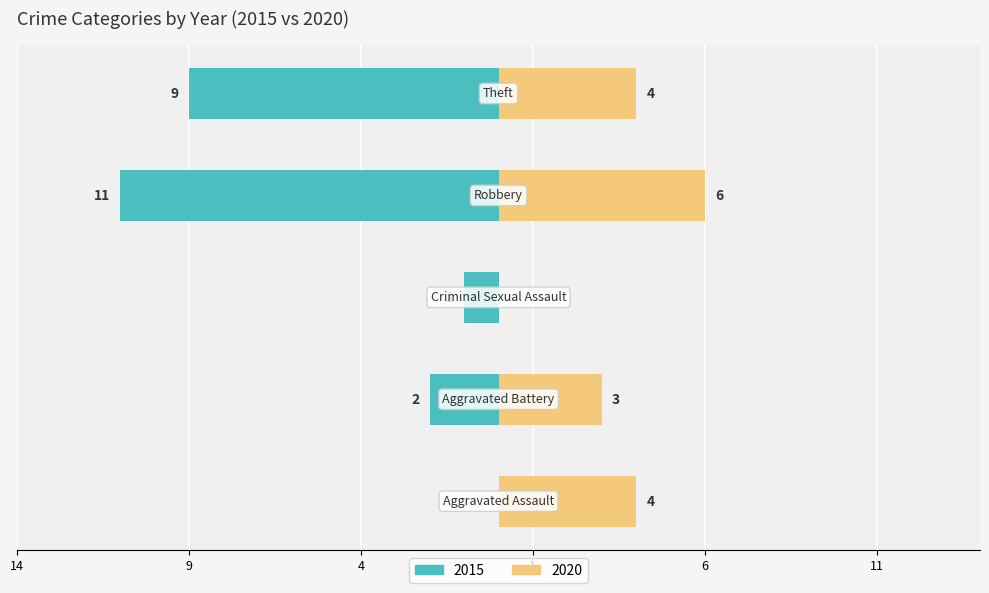

At how many categories does at least one series exceed 4?

2